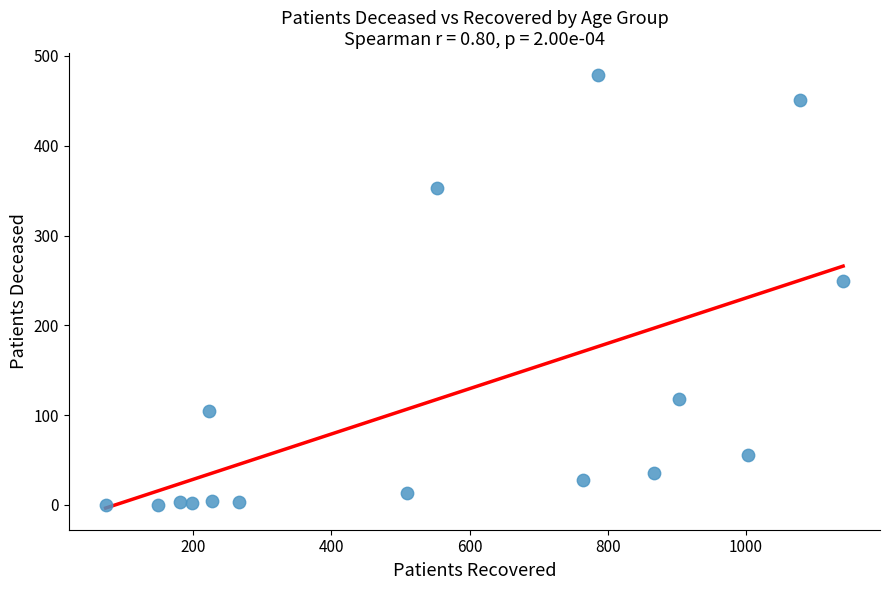

What Y value in the scatter plot is closest to 239?

249